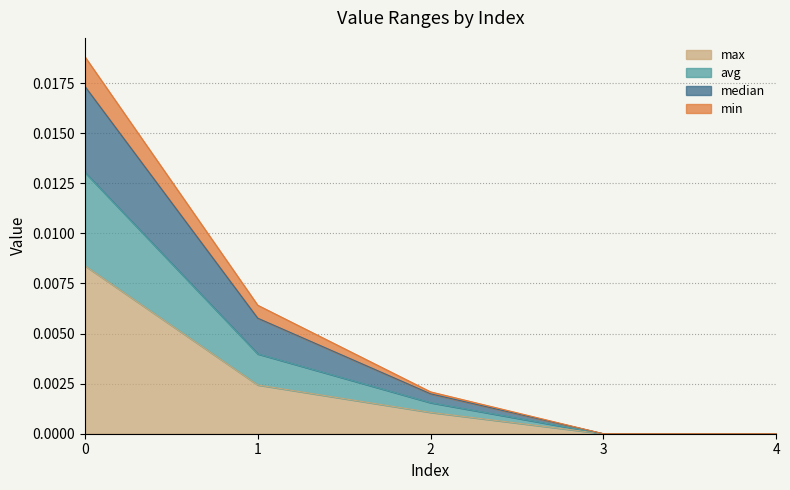

Is the value of avg at 0 greater than the value of min at 3?

Yes